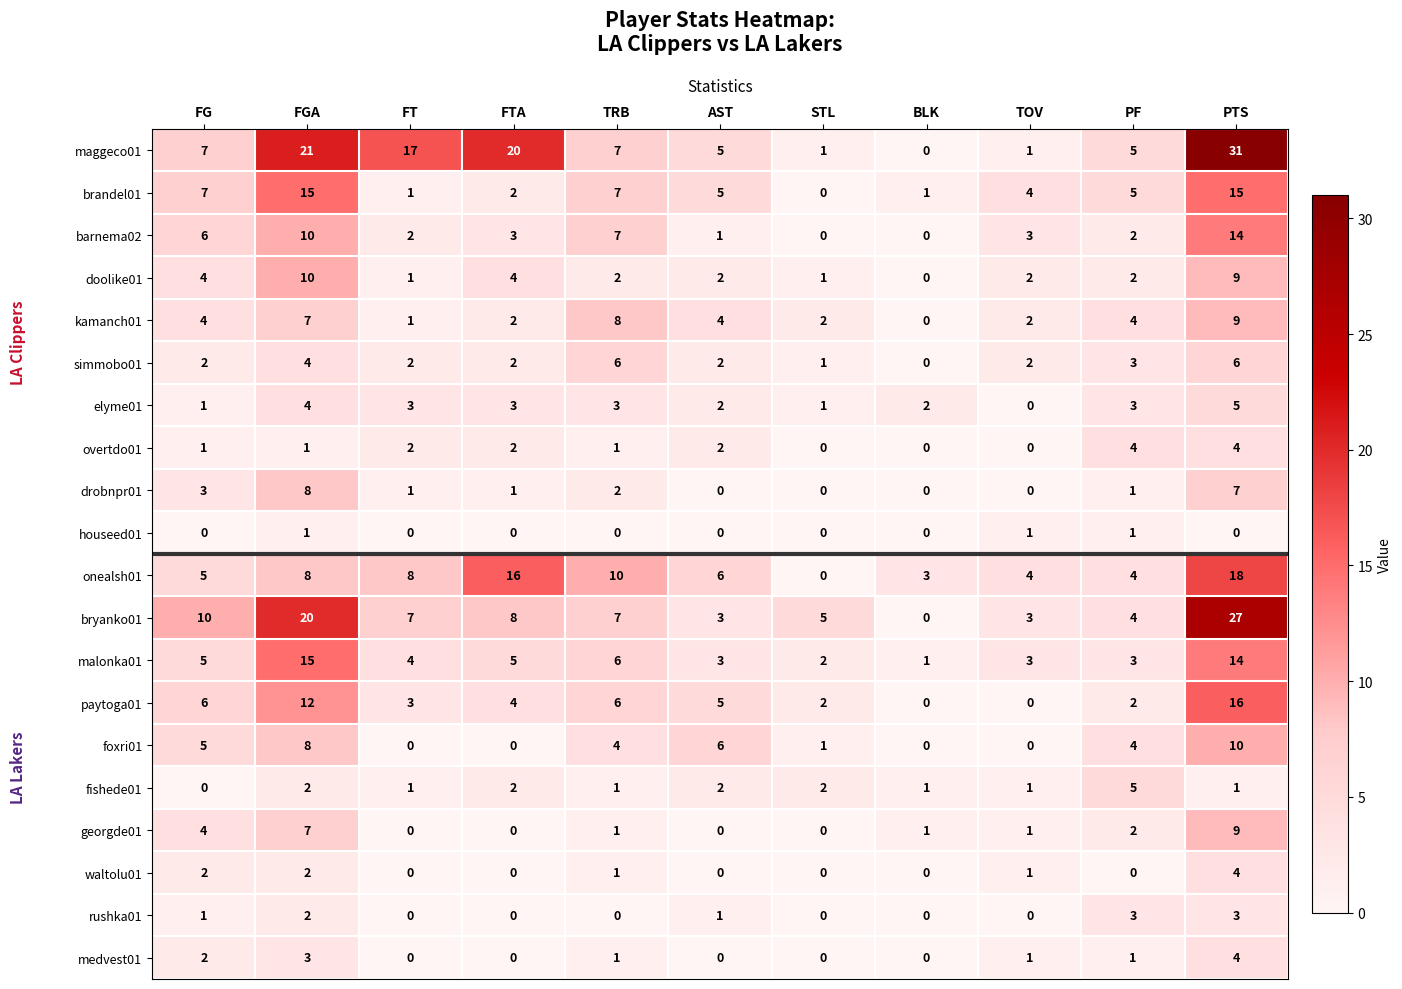

What is the difference between the maximum and minimum values in the malonka01 series?

14